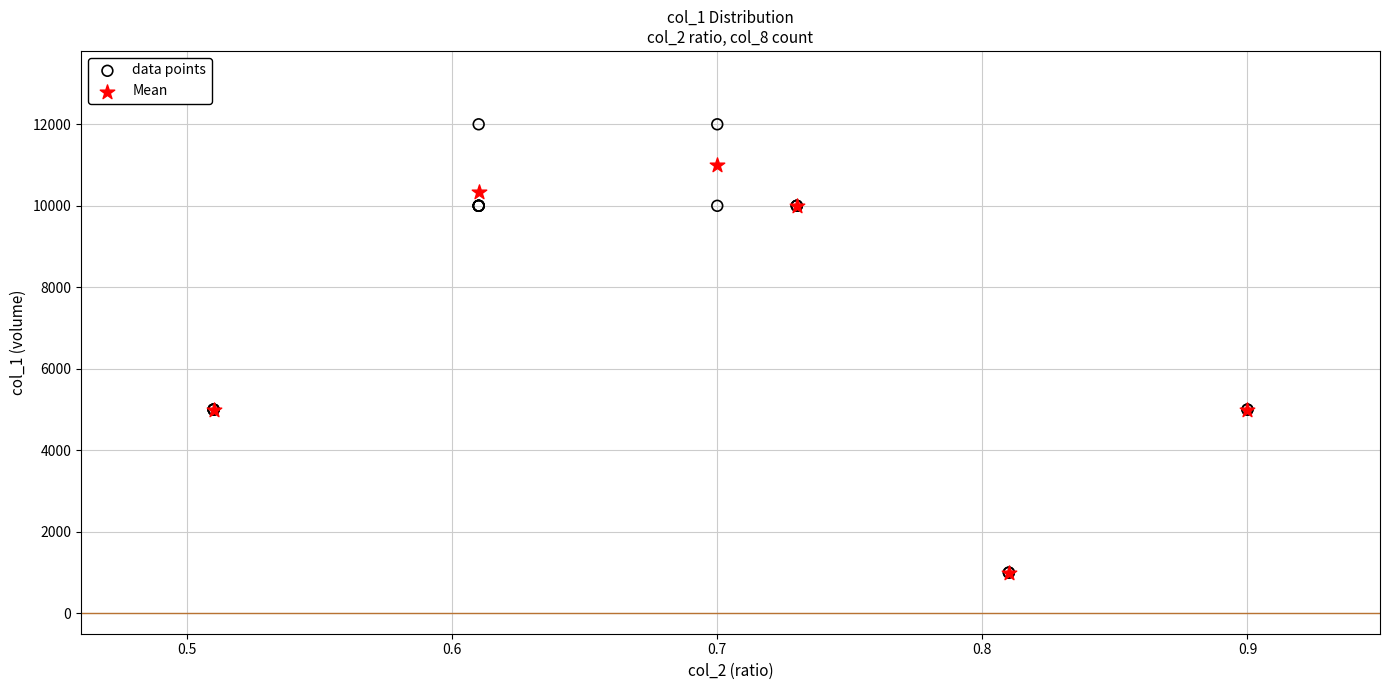

Which series has the widest spread of Y values?

data points